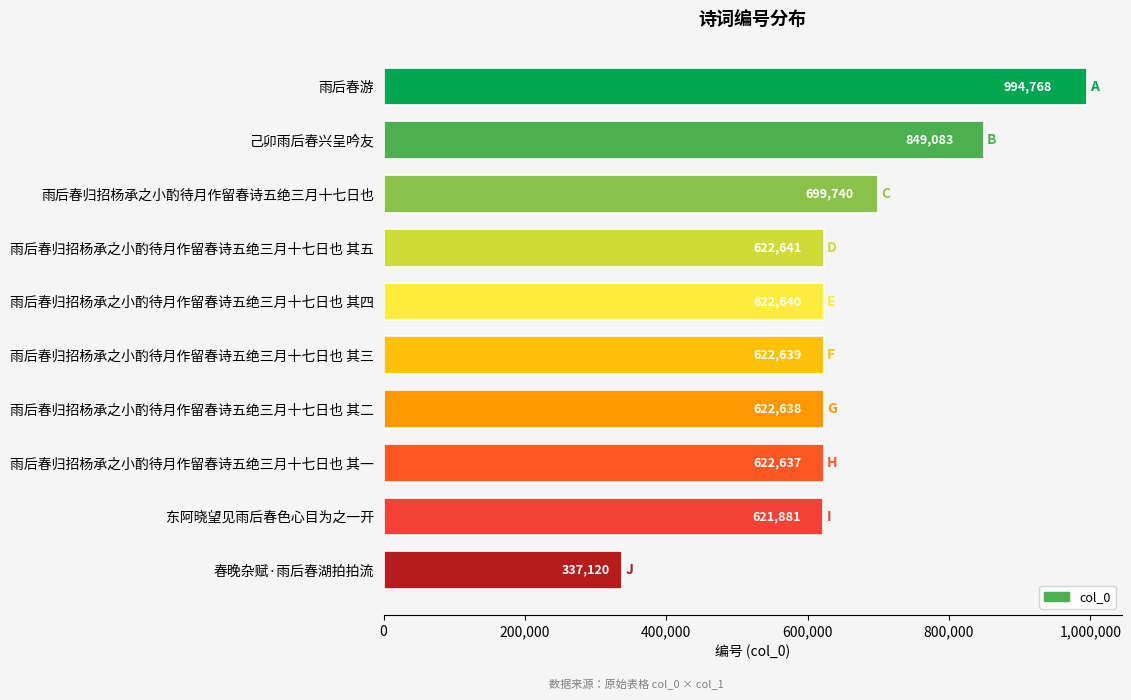

What is the ratio of the value at 雨后春归招杨承之小酌待月作留春诗五绝三月十七日也 其三 to the value at 东阿晓望见雨后春色心目为之一开?

1.0